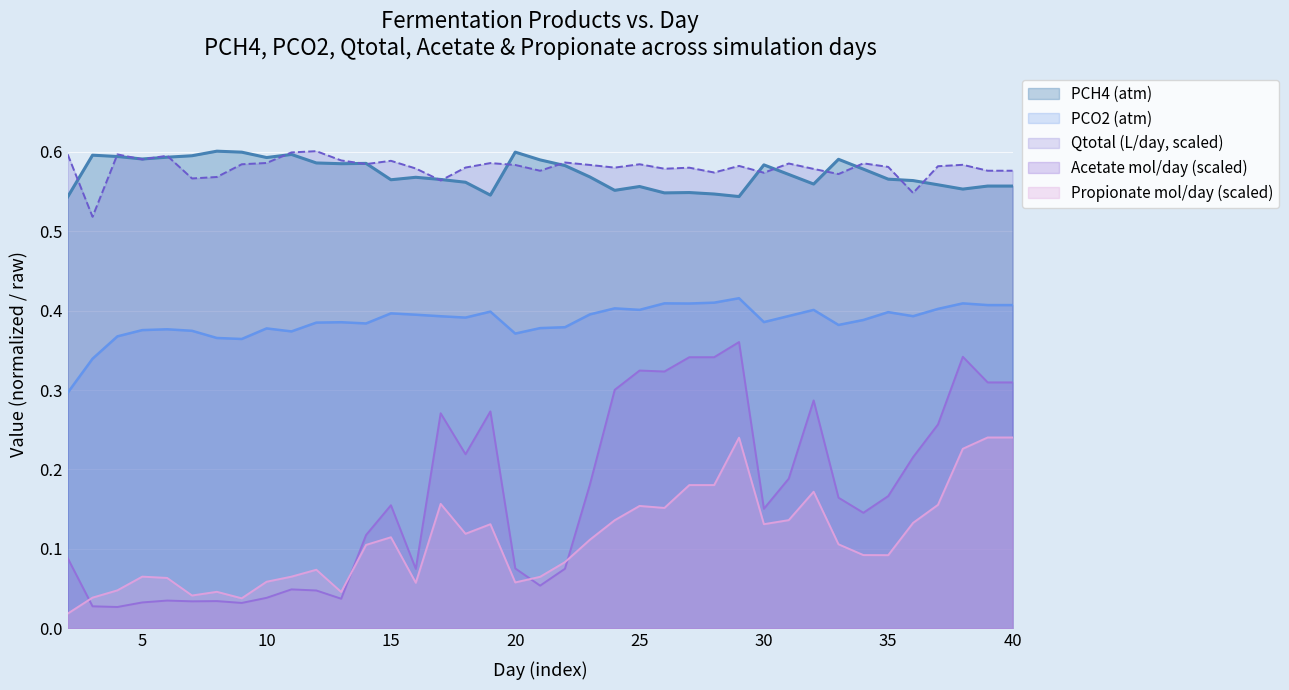

What are all the series names shown in the legend?

PCH4 (atm), PCO2 (atm), Qtotal (L/day, scaled), Acetate mol/day (scaled), Propionate mol/day (scaled)